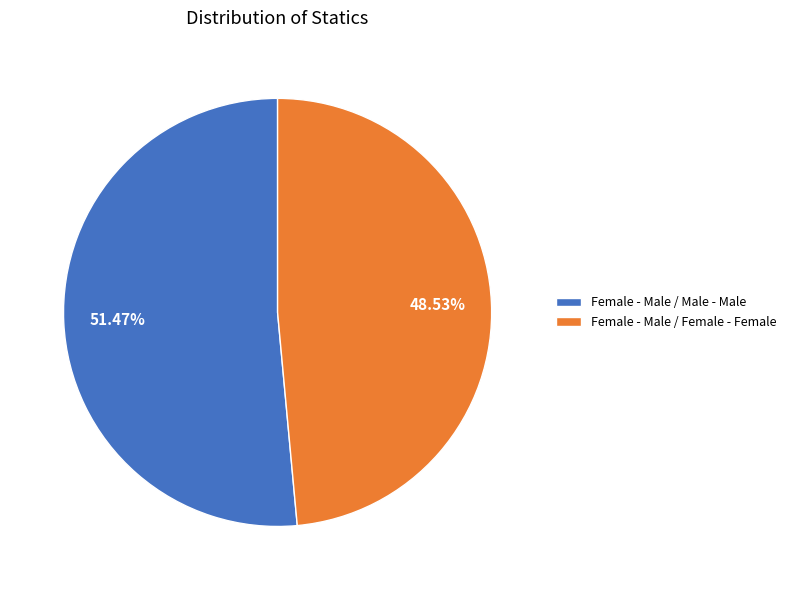

The Female - Male / Male - Male slice represents 38% of the pie. True or false?

False